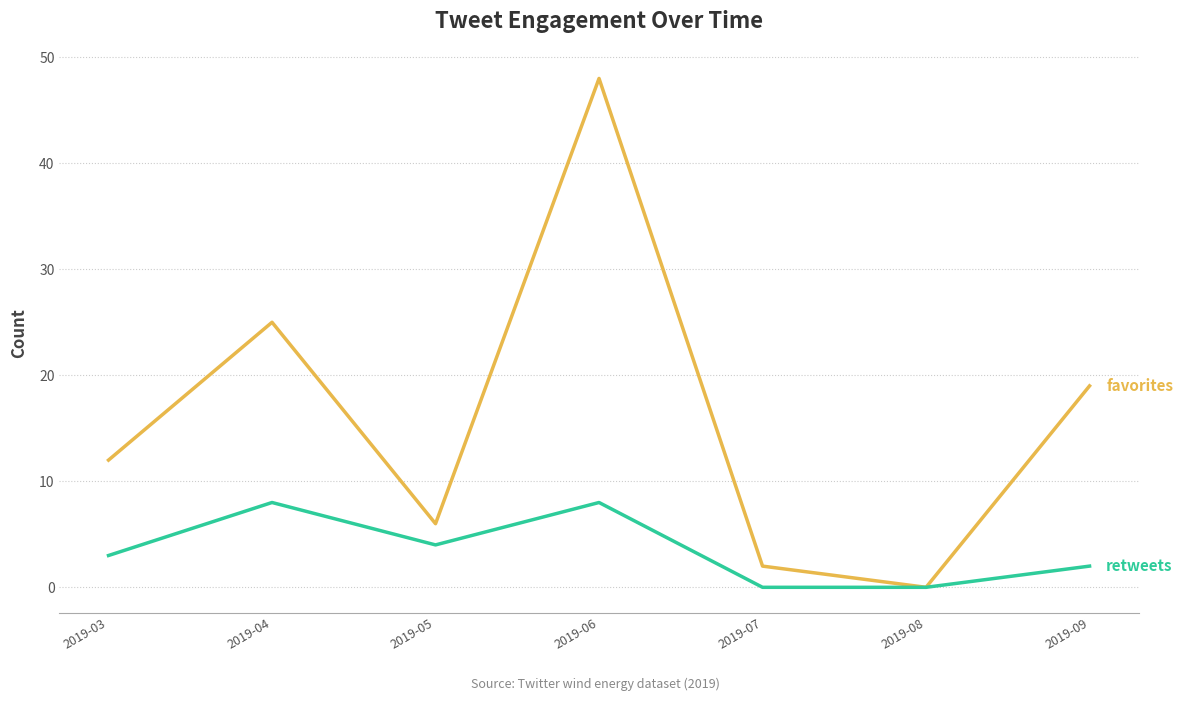

What is the maximum value shown in the chart?

48